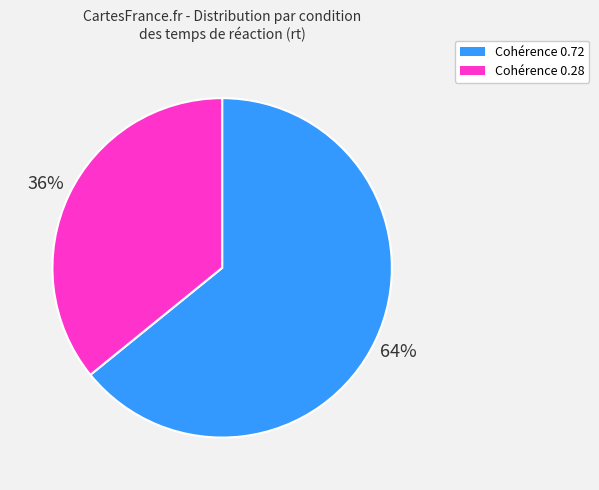

Is there any slice that represents more than half of the pie?

Yes